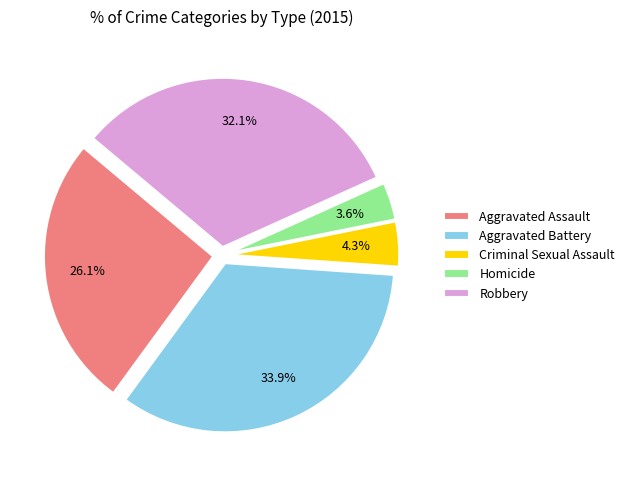

Combined, do Aggravated Assault and Criminal Sexual Assault account for over 50%?

No